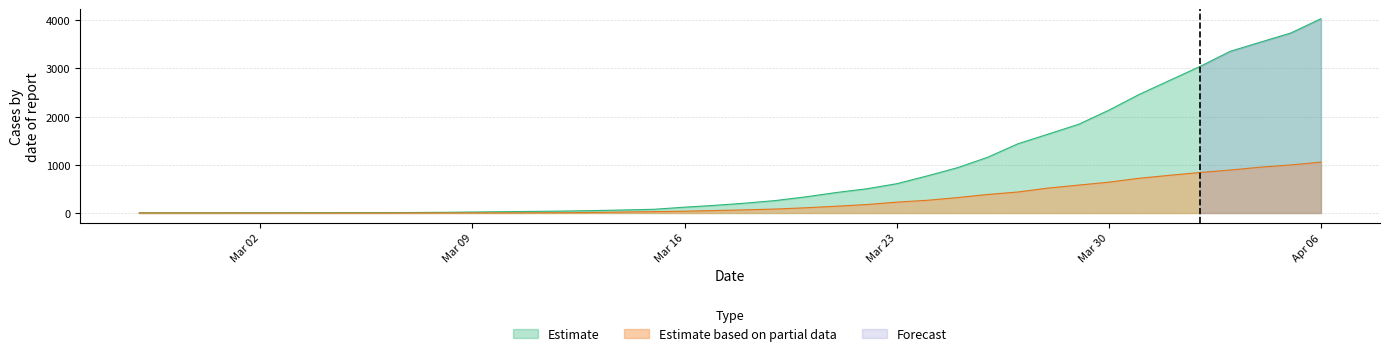

The value of Estimate based on partial data at Mar 23 is 225. True or false?

True